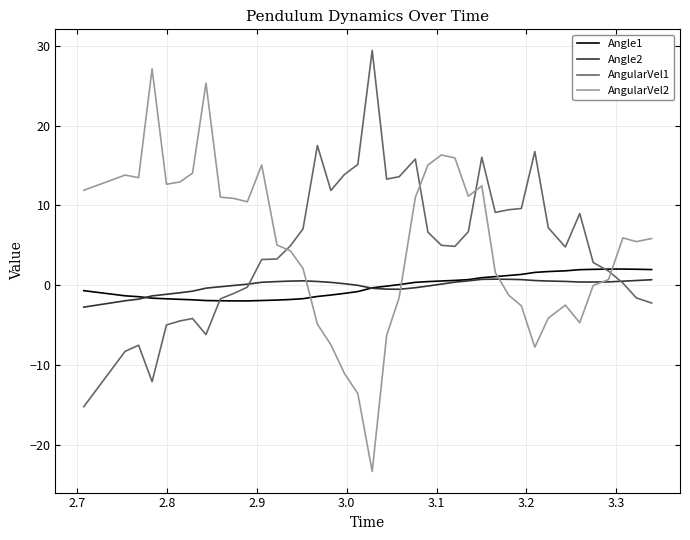

What is the minimum value shown in the chart?

-23.4